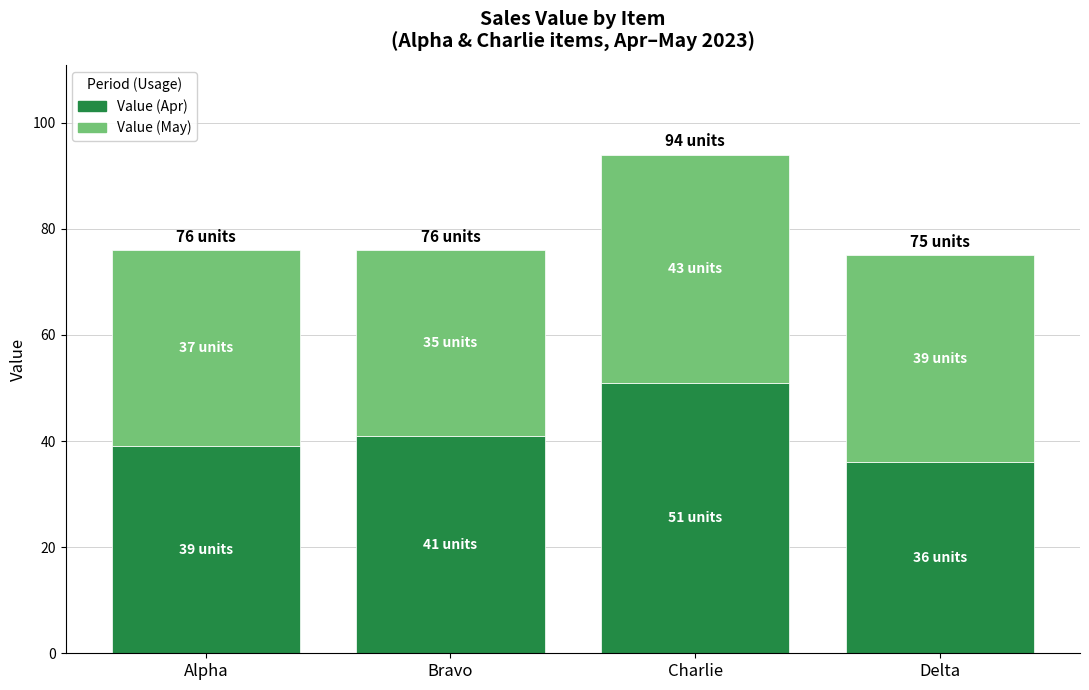

Reading left to right, what are the values for Value (Apr)?

Alpha=39	Bravo=41	Charlie=51	Delta=36